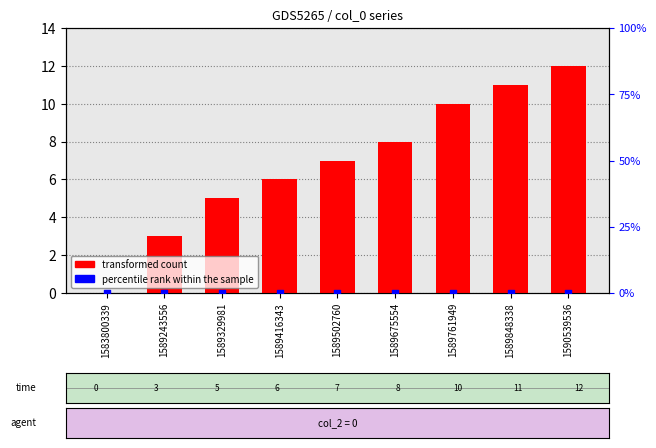

What is the total value across all series at 1589243556?

3